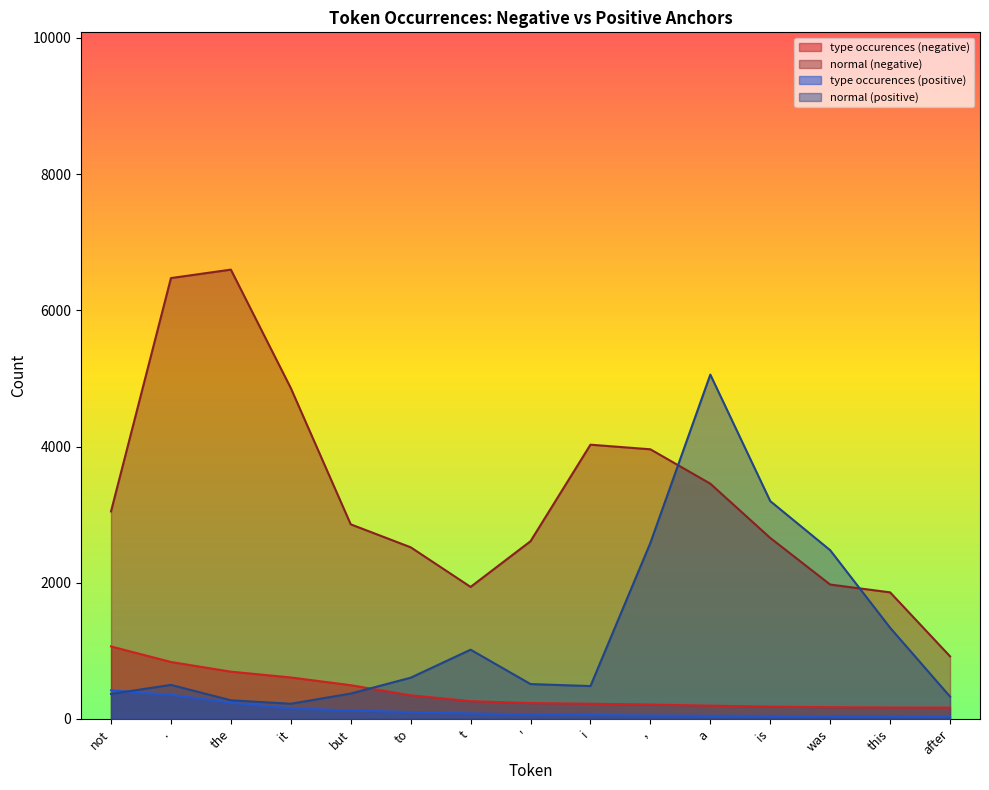

Where does the type occurences (negative) series first go above 233?

not